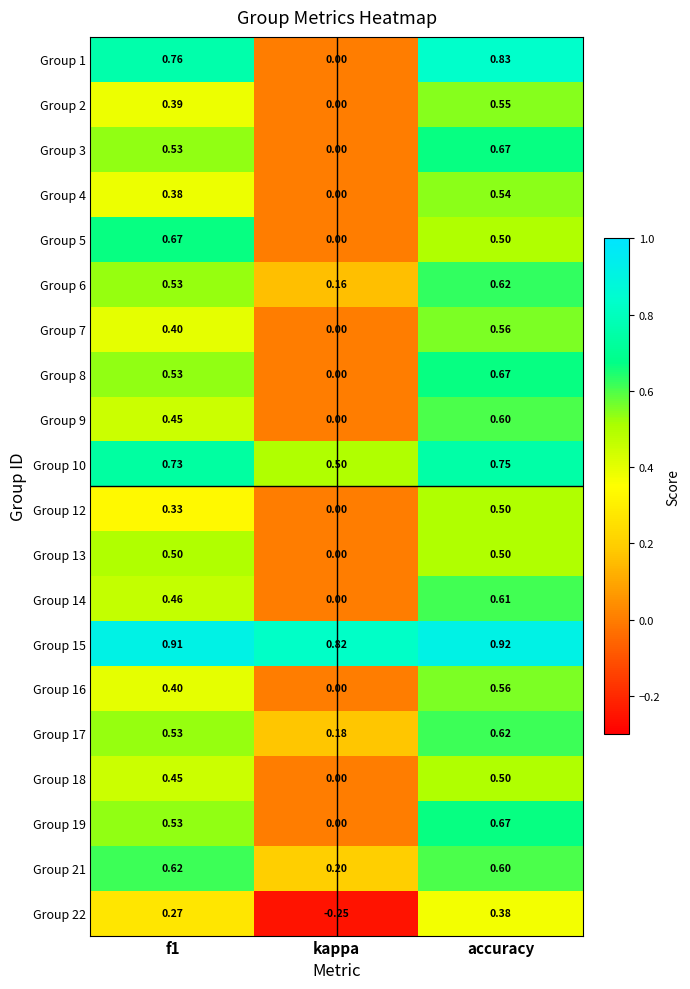

At how many categories does at least one series exceed 0?

3